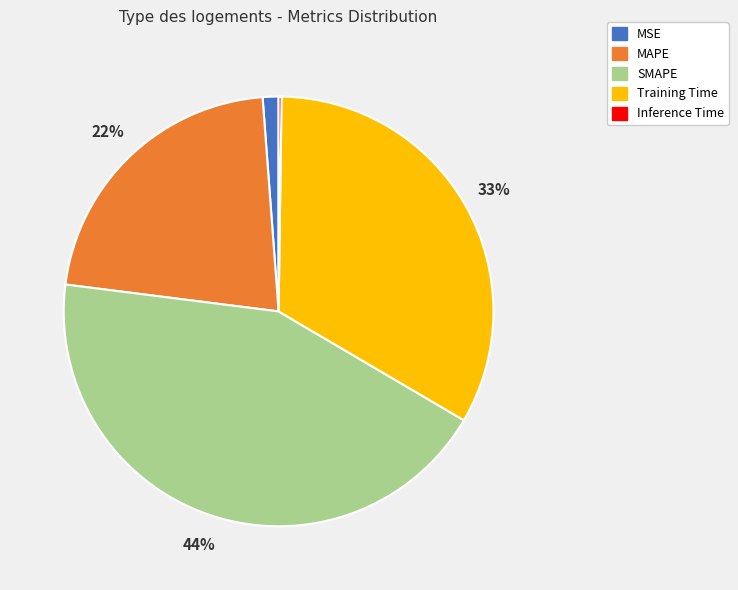

Does MSE represent more than half of the total?

No